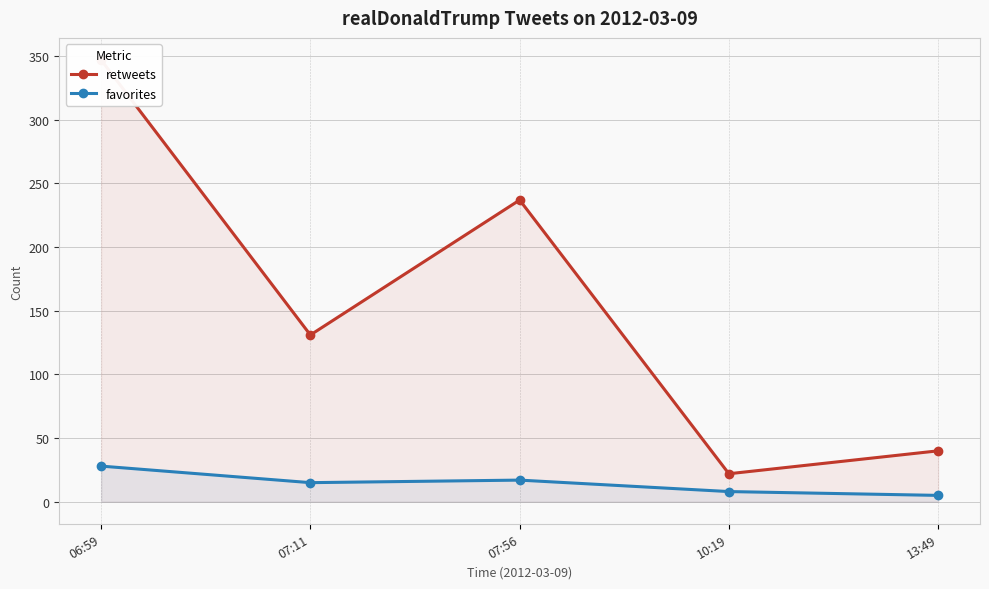

Does the chart have visible grid lines?

Yes